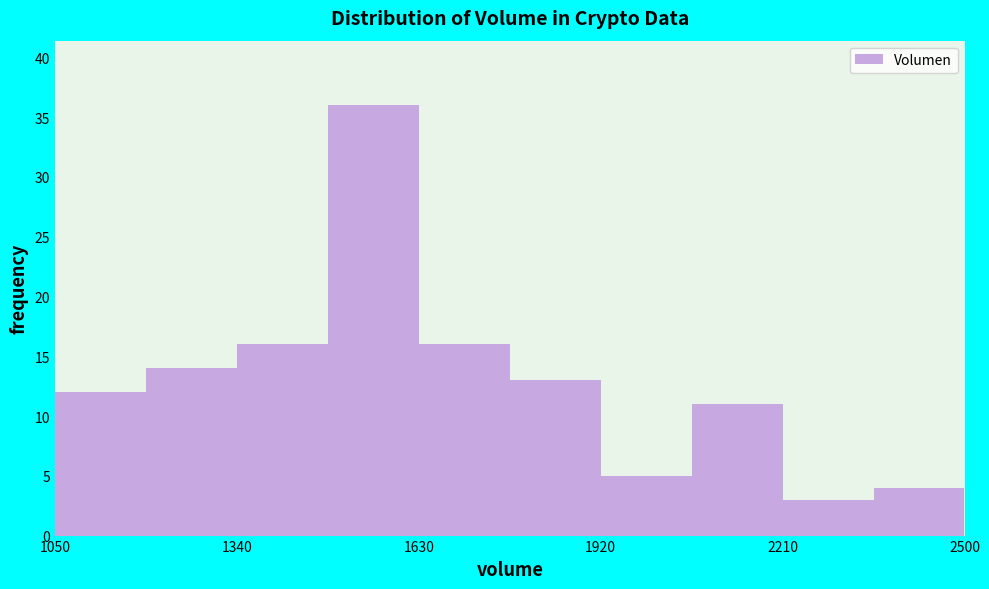

Around what value on the x-axis is the tallest bar? Give the approximate position of its centre, as read against the axis.

1550